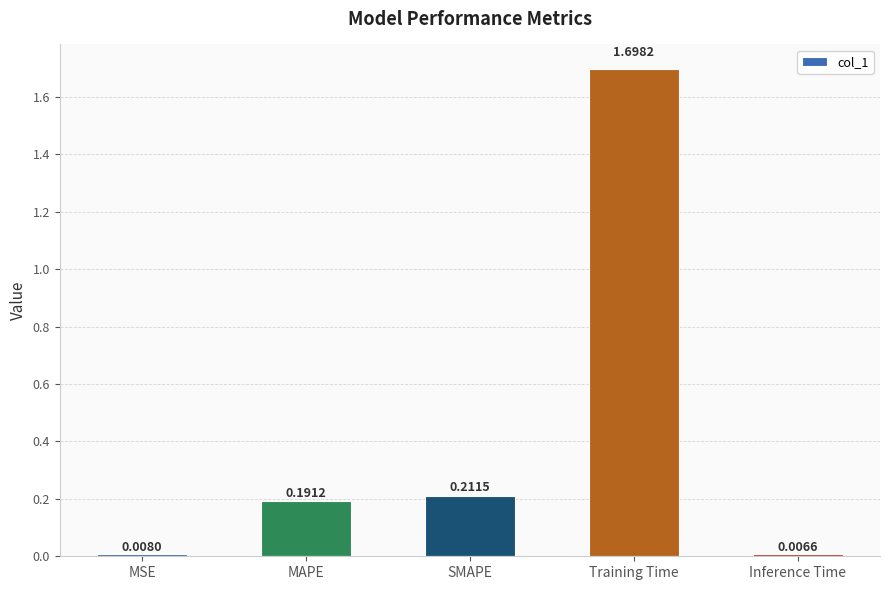

Which has a higher value, Training Time or SMAPE?

Training Time